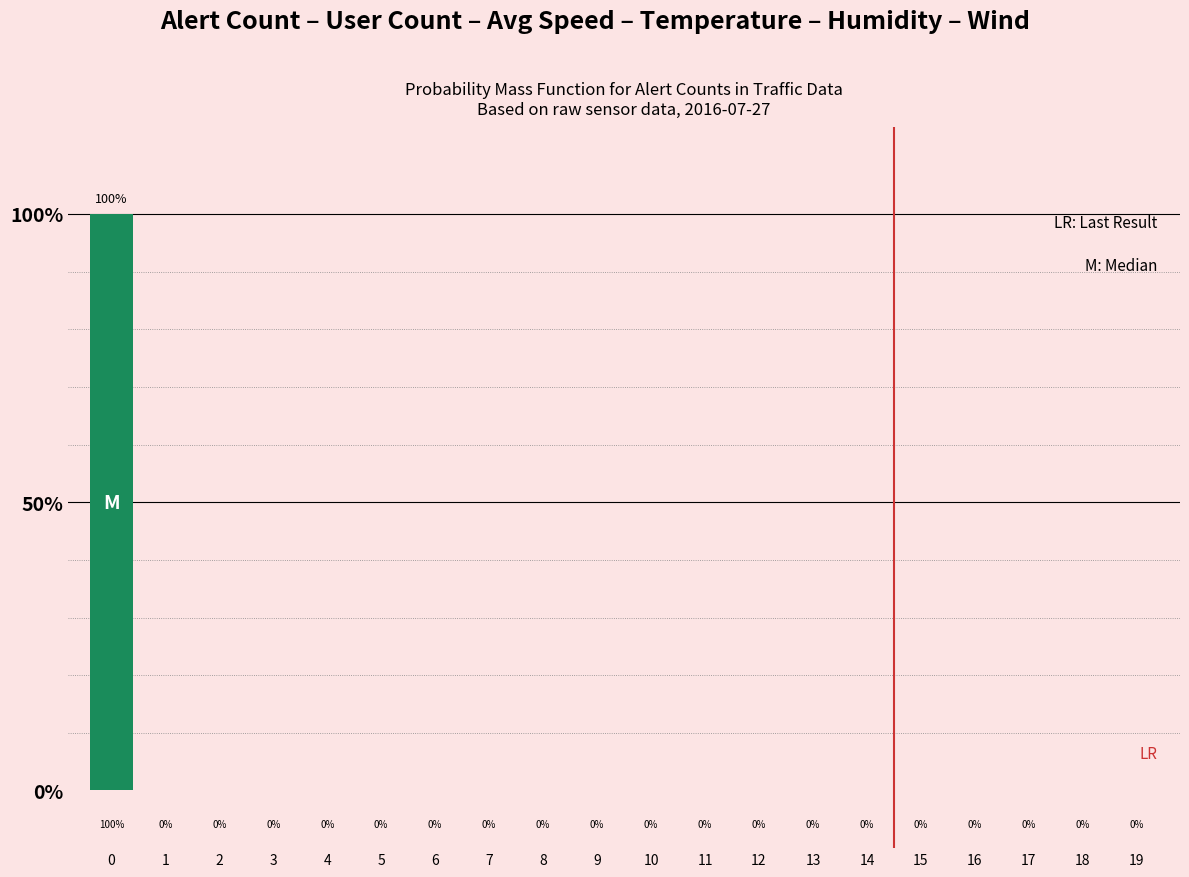

Is it true that the value at 17 is -67?

False